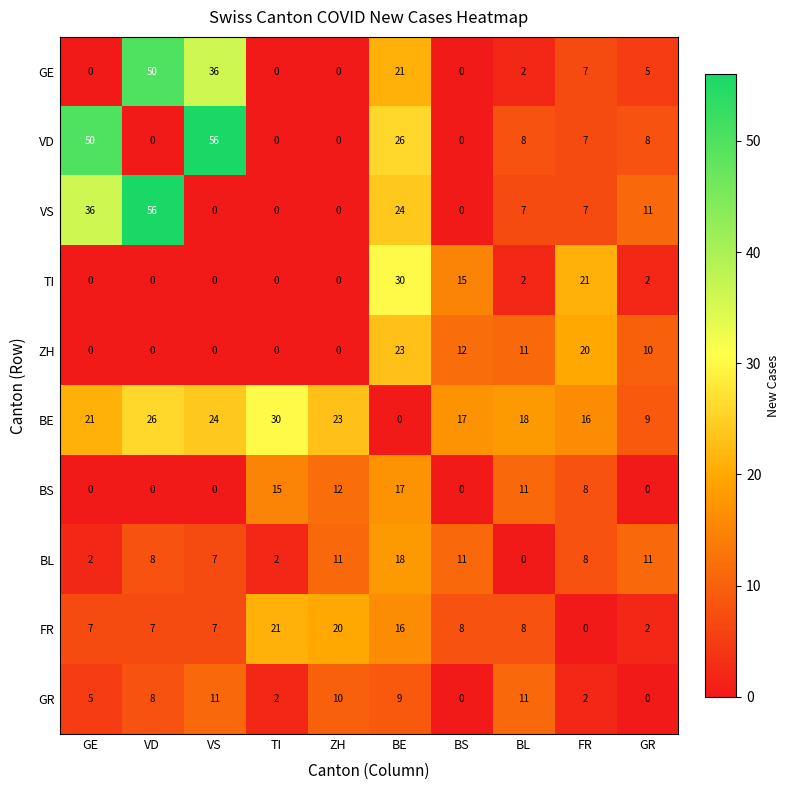

What is the sum of all VD values?

155